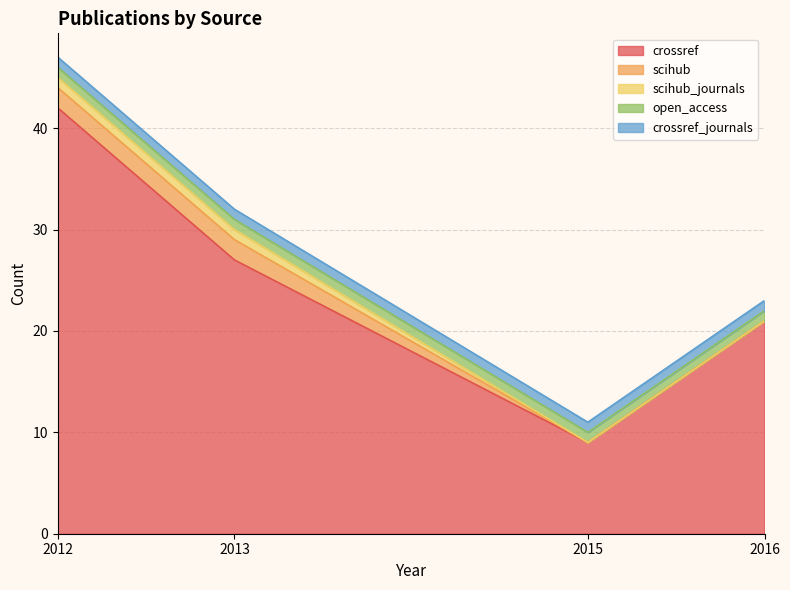

What is the value of the crossref_journals point at the 1st from the left?

1